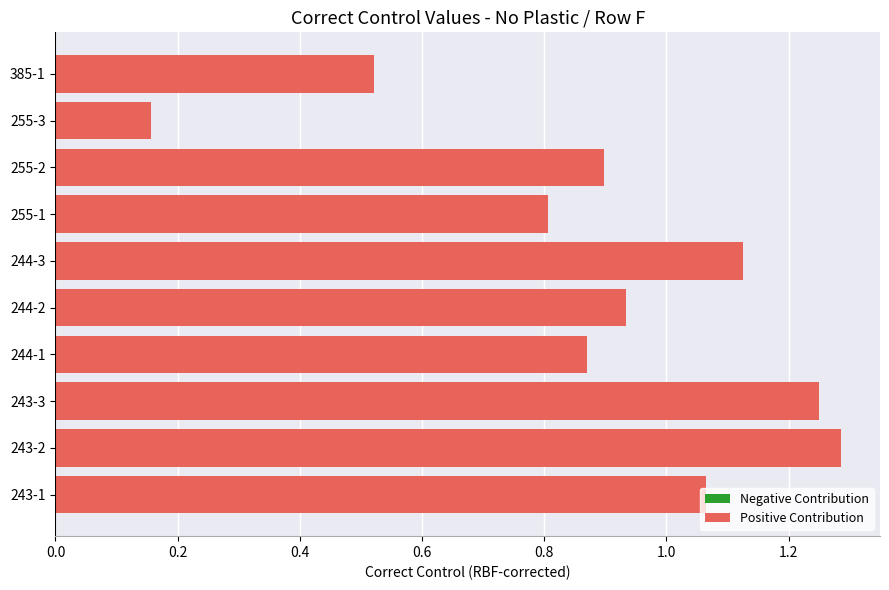

What is the label of the 9th bar from the left?

255-3